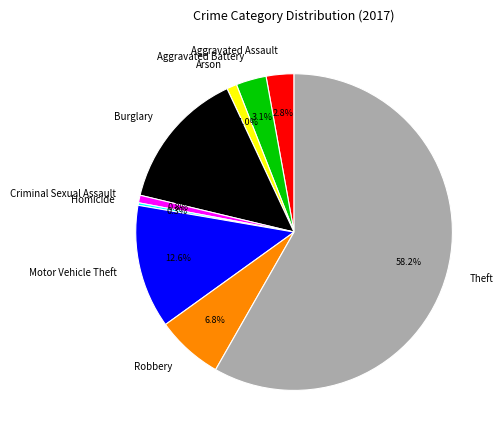

Does Theft account for over 50% of the chart?

Yes